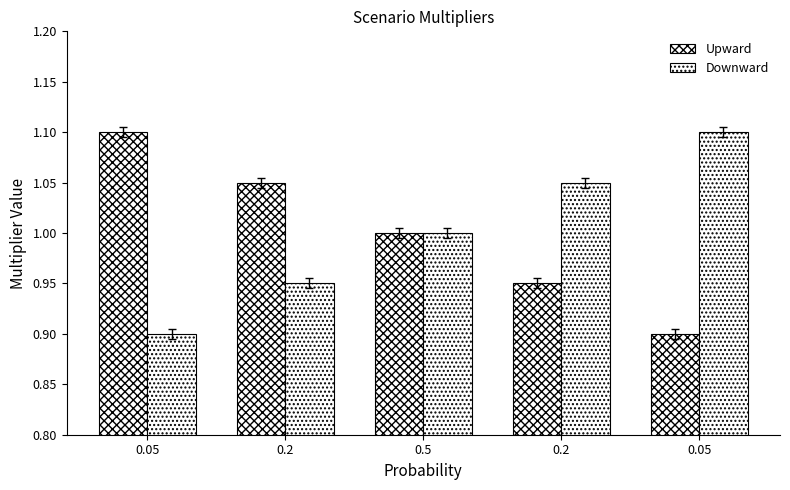

At which category is the sum across all series the highest?

0.05